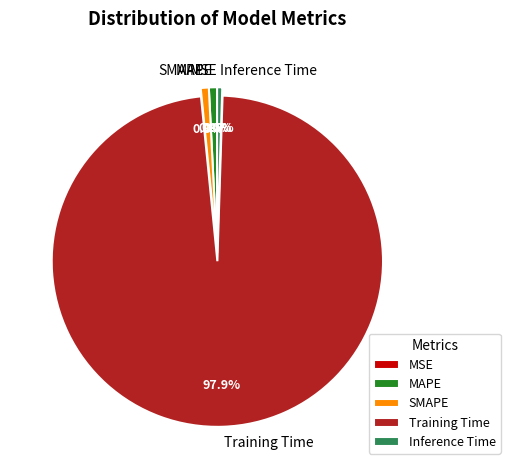

Which slice represents more than half of the pie?

Training Time